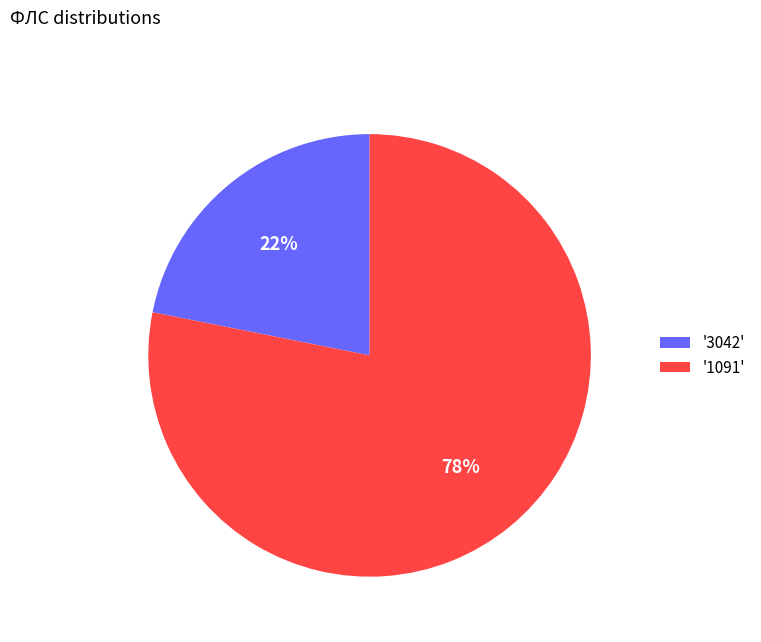

What is the largest slice in the pie chart?

'1091'